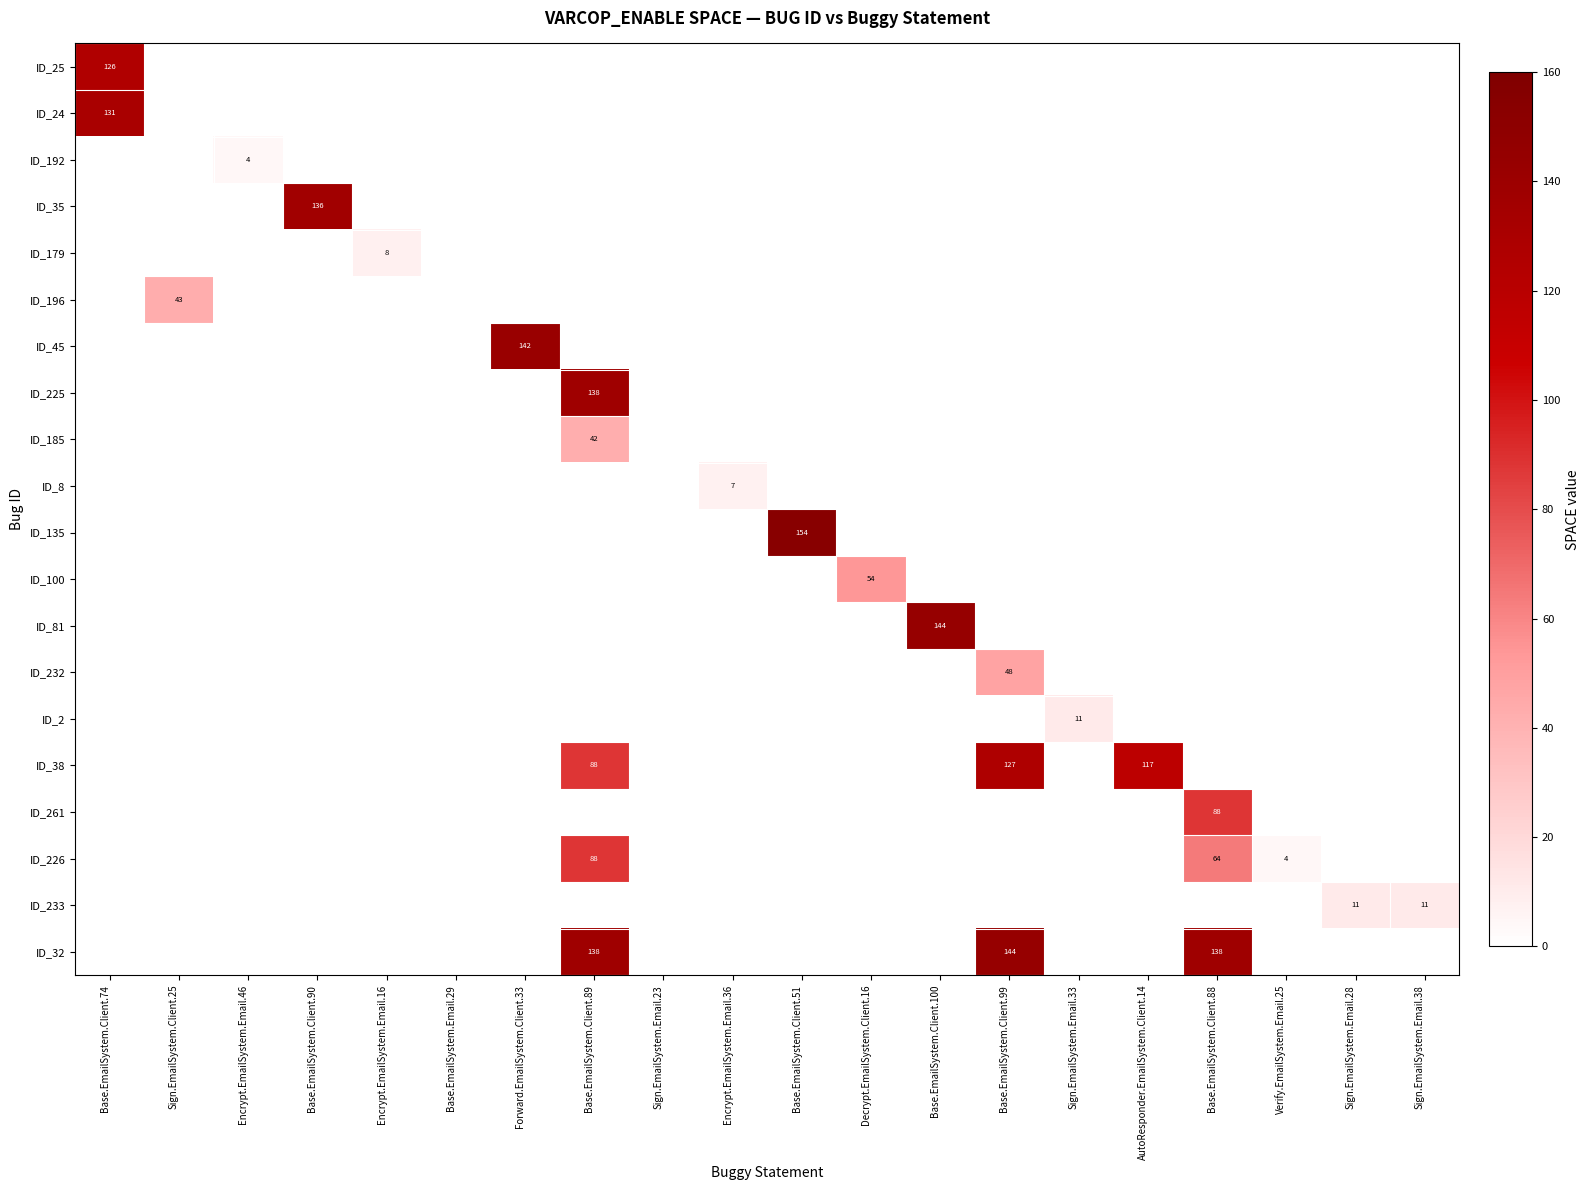

How many distinct data groups are displayed?

20